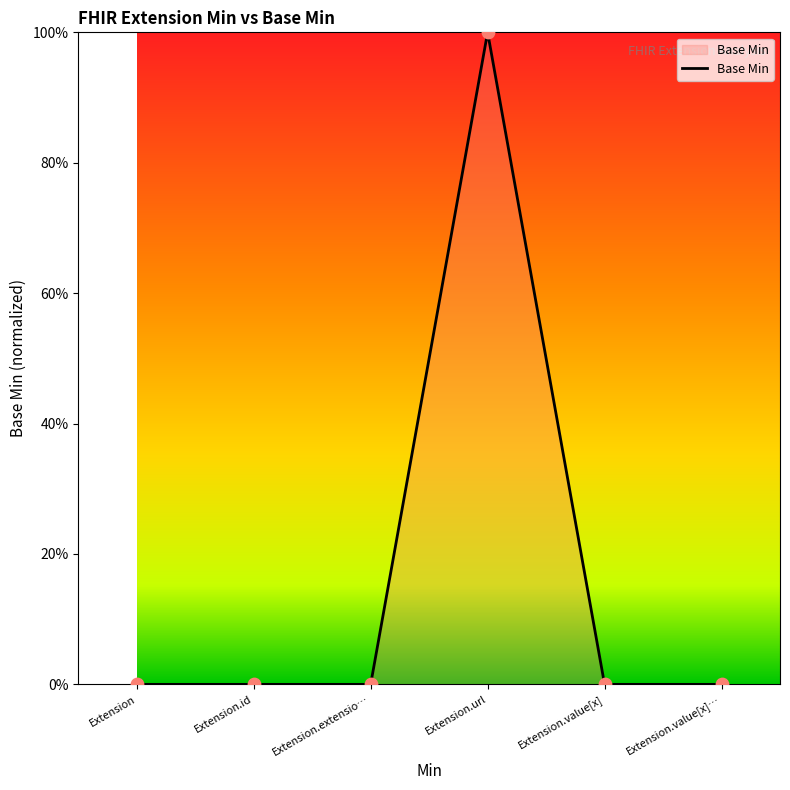

Does the chart have visible grid lines?

No